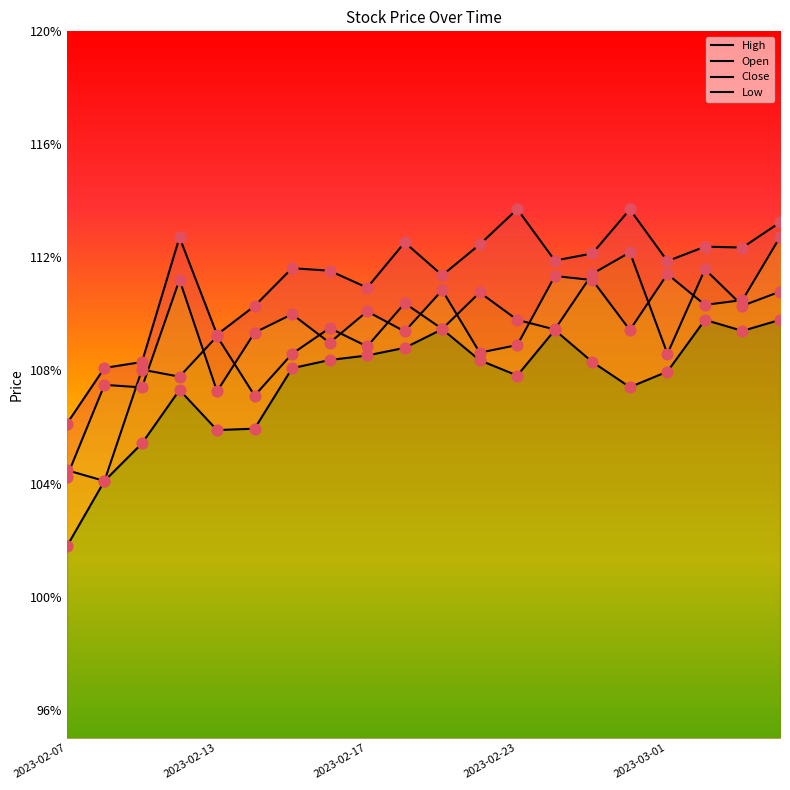

Which series has the largest total across all categories?

High